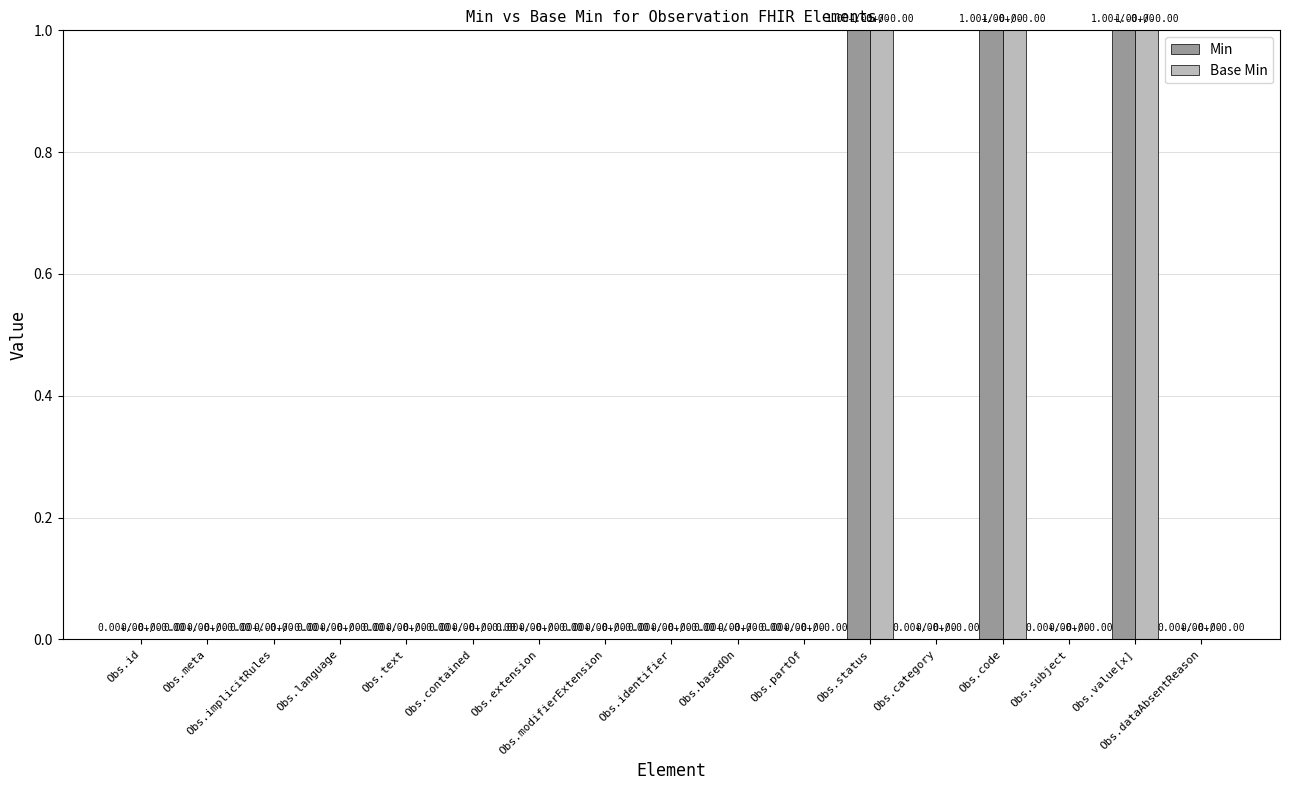

True or false: Min has a value of 0 at Obs.text.

True